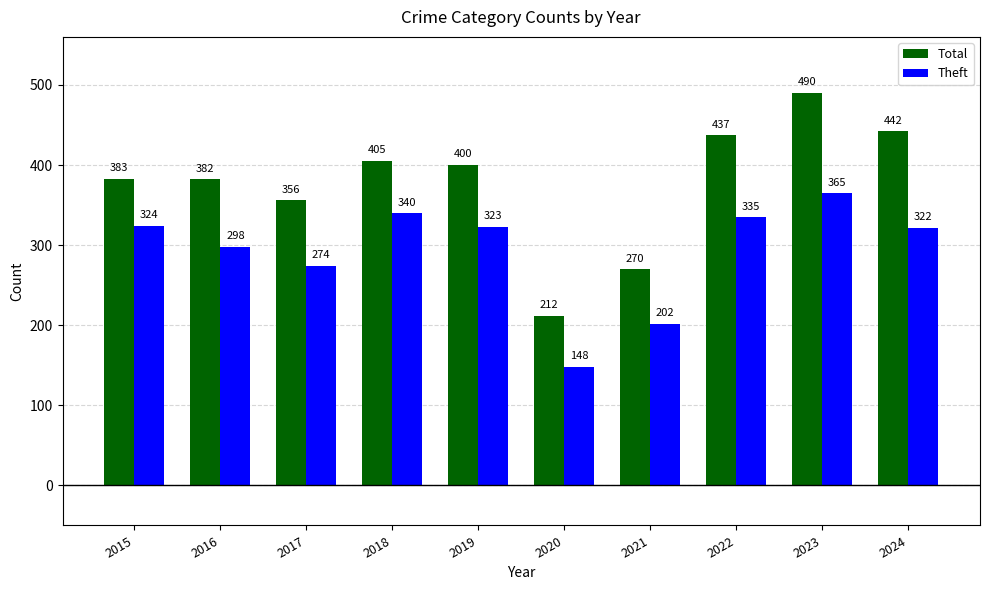

What is the value of the Total bar at the 4th from the left?

405